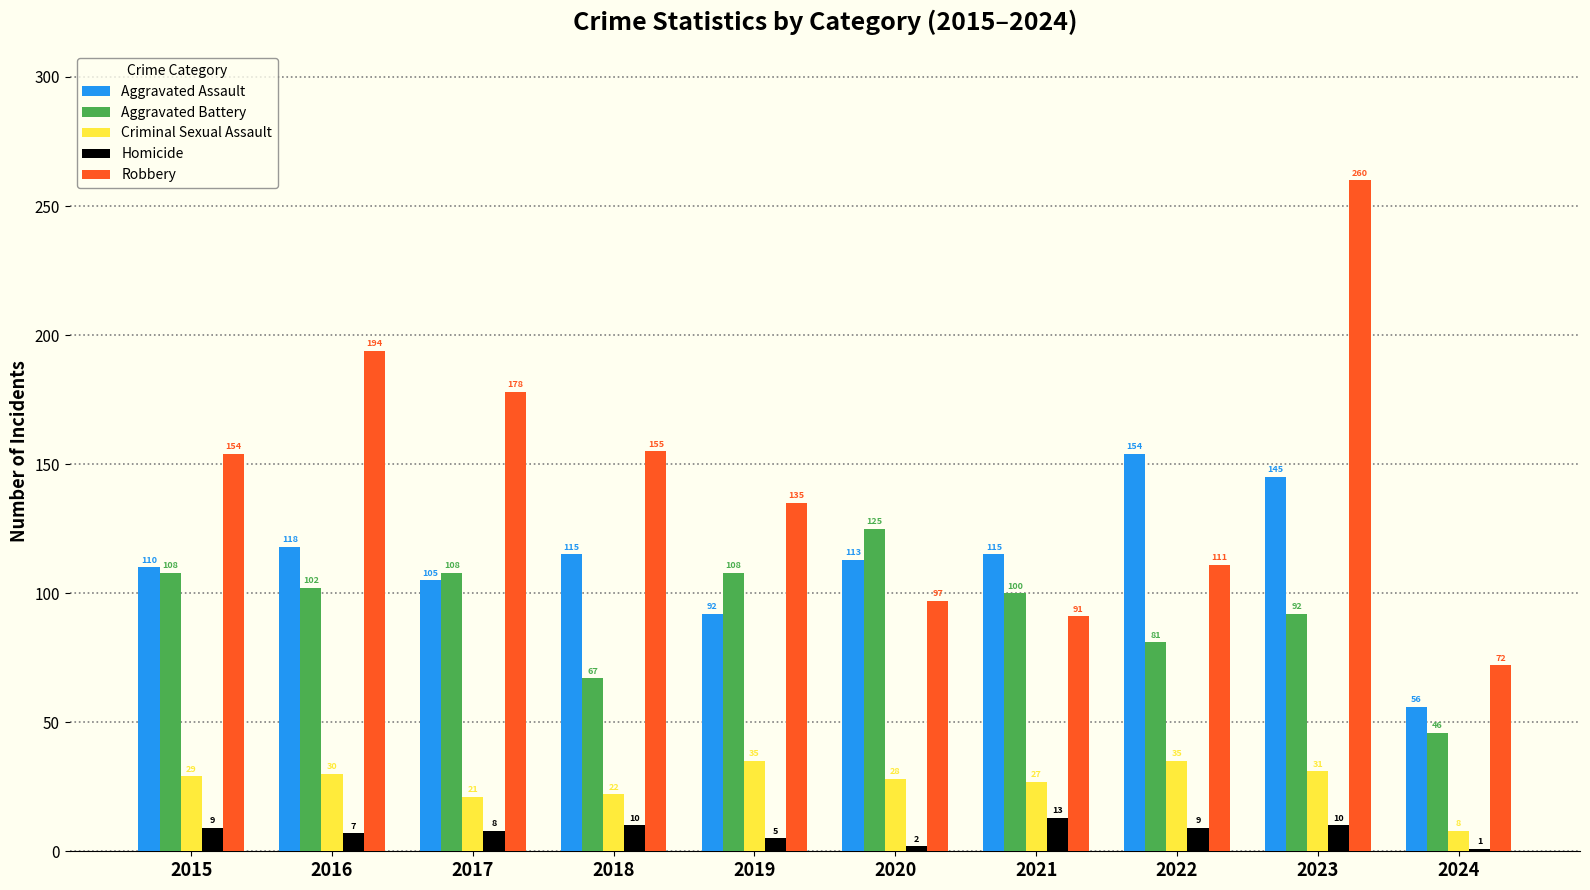

Rank the series by their maximum value, from lowest to highest.

Homicide, Criminal Sexual Assault, Aggravated Battery, Aggravated Assault, Robbery